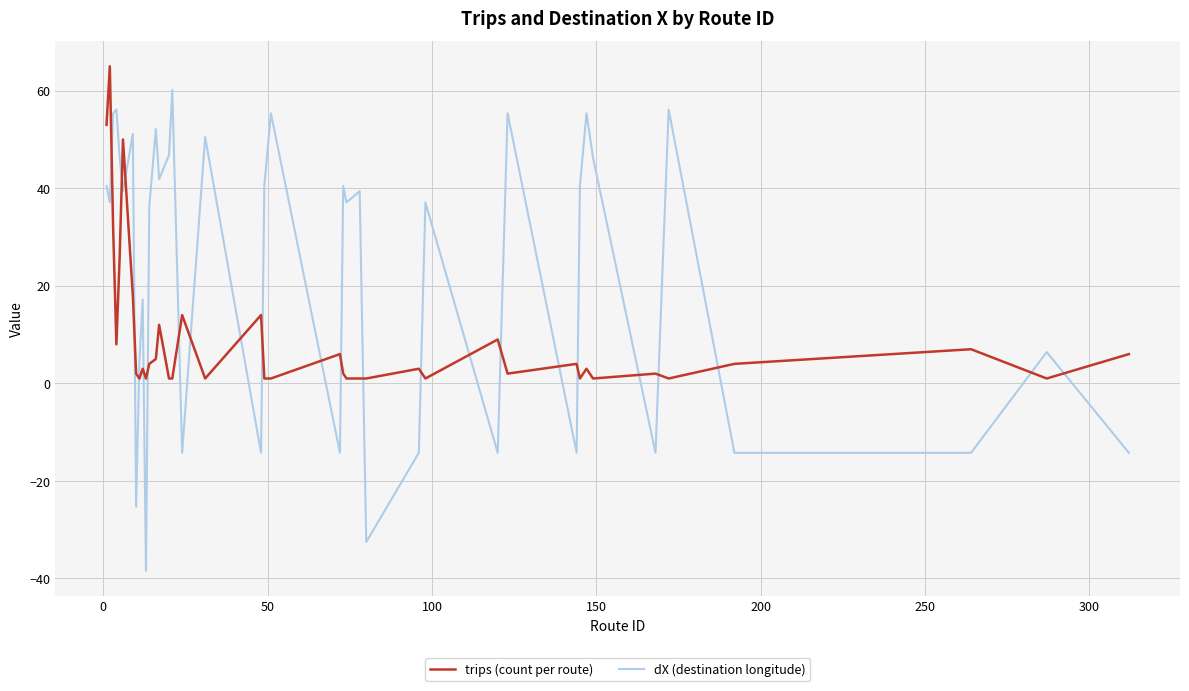

Count the number of data series in this chart.

2